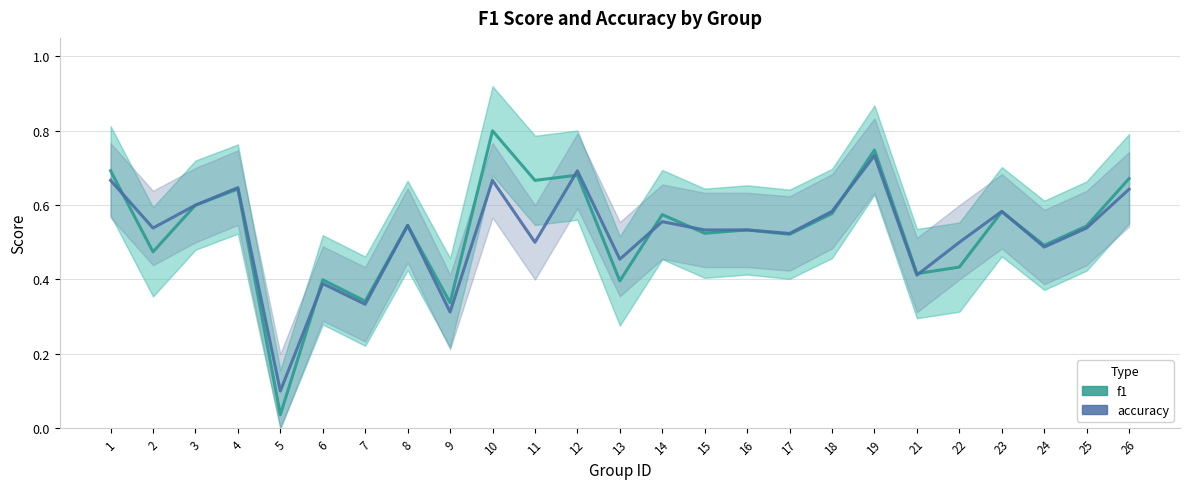

What are all the series names shown in the legend?

f1, accuracy